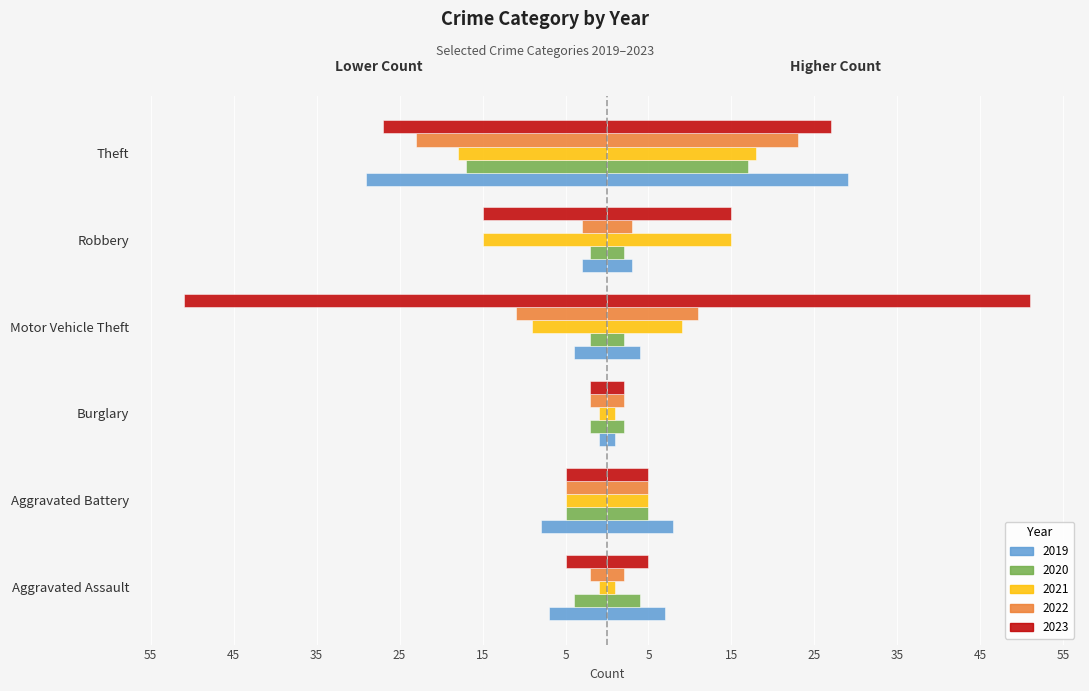

How many groups of bars are there?

6